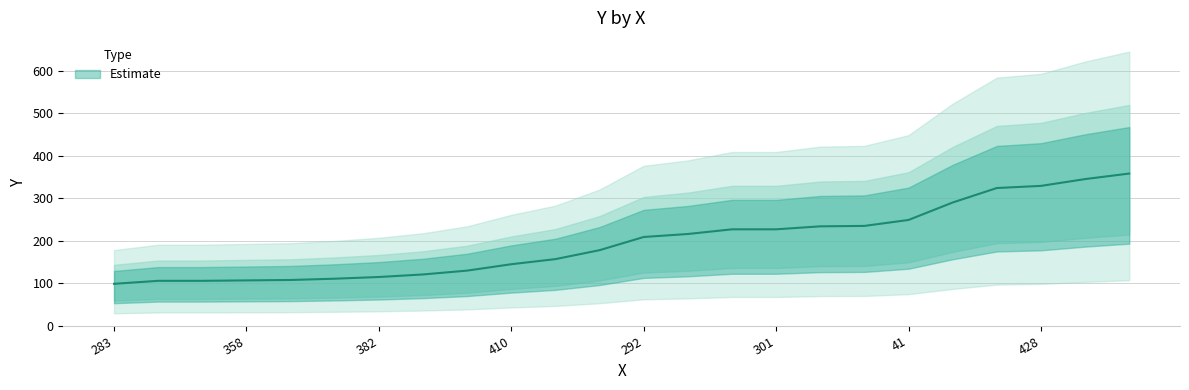

How many lines are shown in the chart?

1